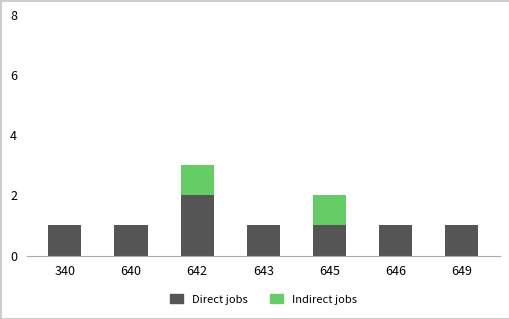

The value of Direct jobs at 643 is 1. True or false?

True